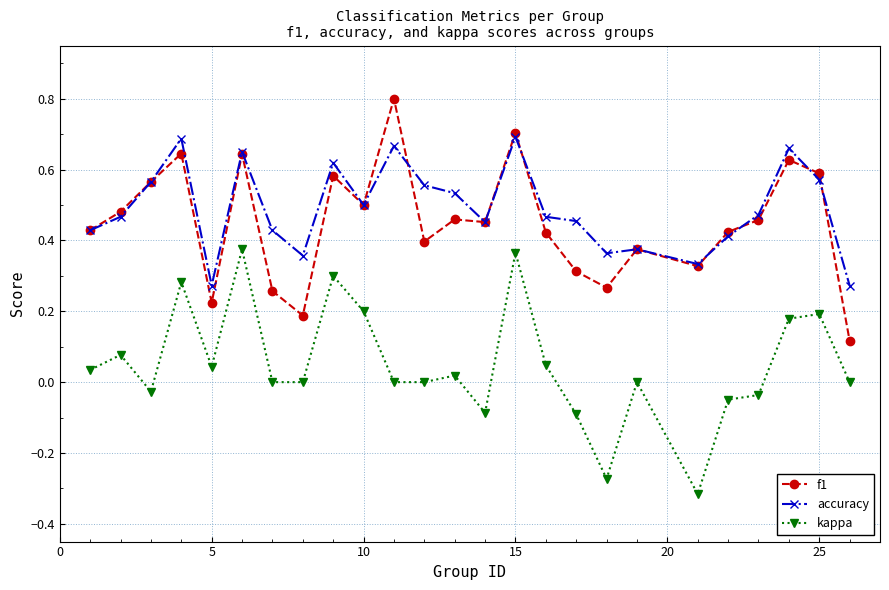

True or false: accuracy and kappa intersect in this chart.

False